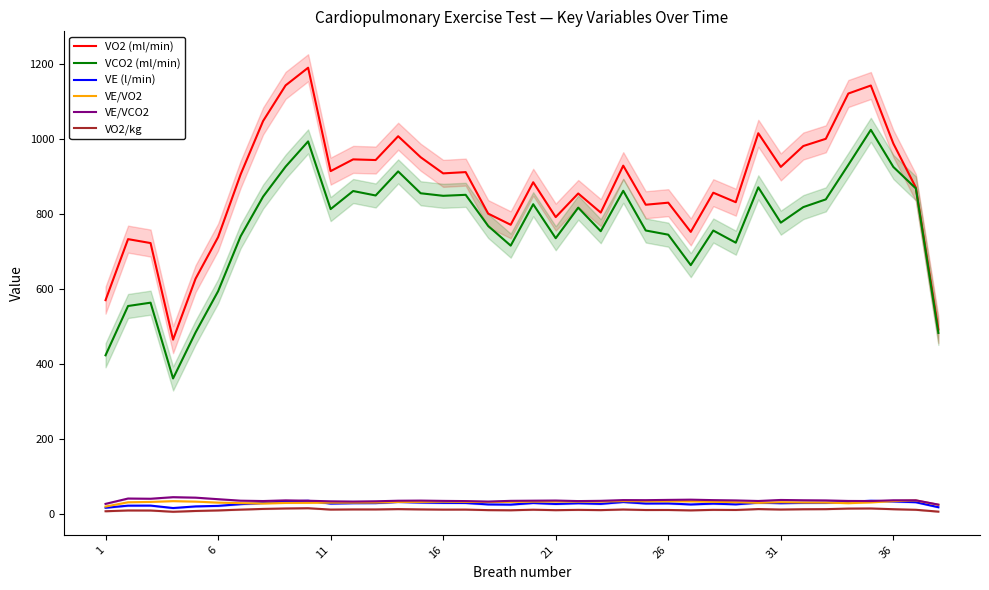

How many lines are shown in the chart?

6